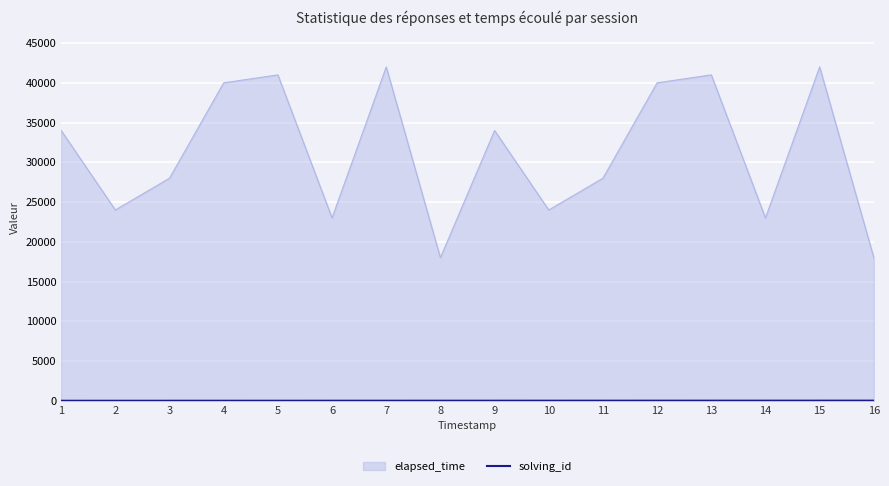

Which series has the largest range (max minus min)?

elapsed_time